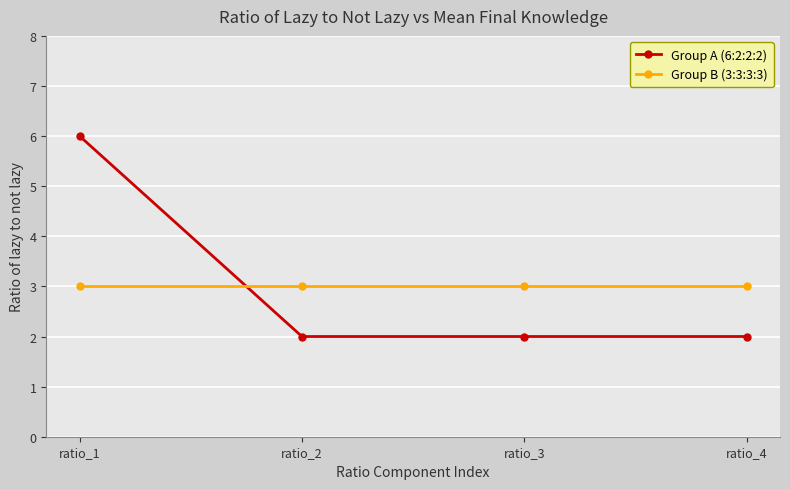

Which category has the highest value across all series?

ratio_1